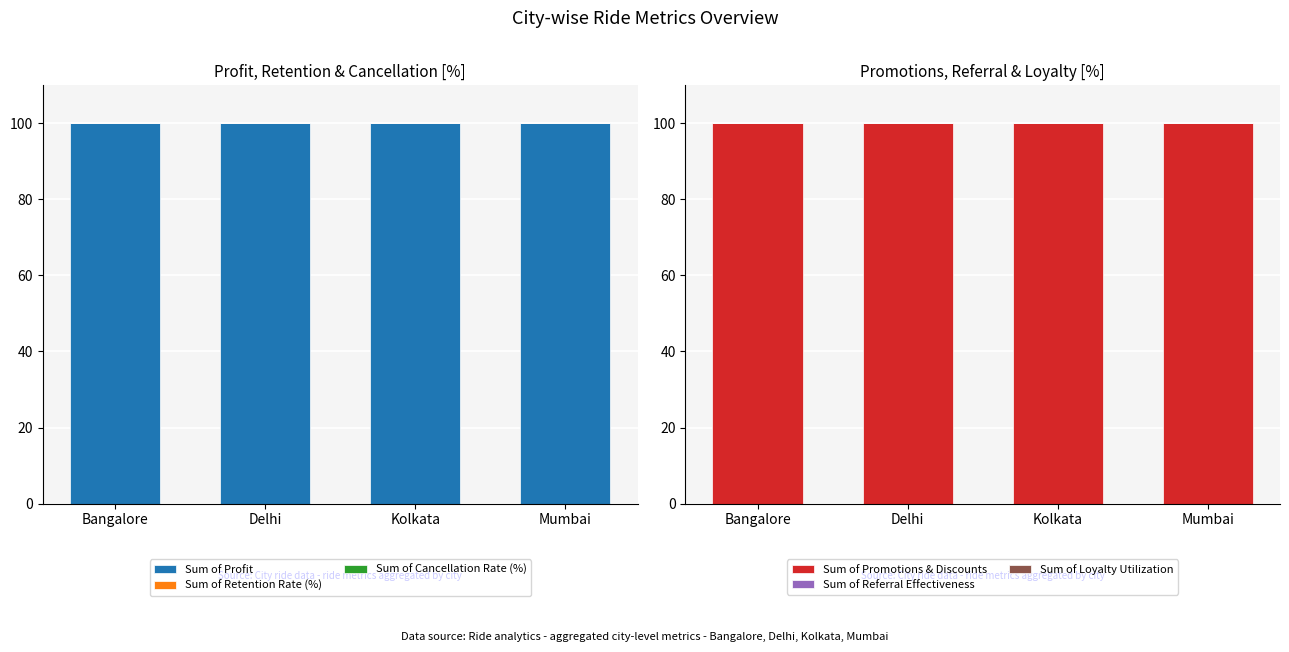

Reading right to left, list all the values displayed in this chart.

Sum of Profit: 100.0	100.0	100.0	100.0
Sum of Retention Rate (%): 0.0	0.0	0.0	0.0
Sum of Cancellation Rate (%): 0.0	0.0	0.0	0.0
Sum of Promotions & Discounts: 100.0	100.0	100.0	100.0
Sum of Referral Effectiveness: 0.0	0.0	0.0	0.0
Sum of Loyalty Utilization: 0.0	0.0	0.0	0.0